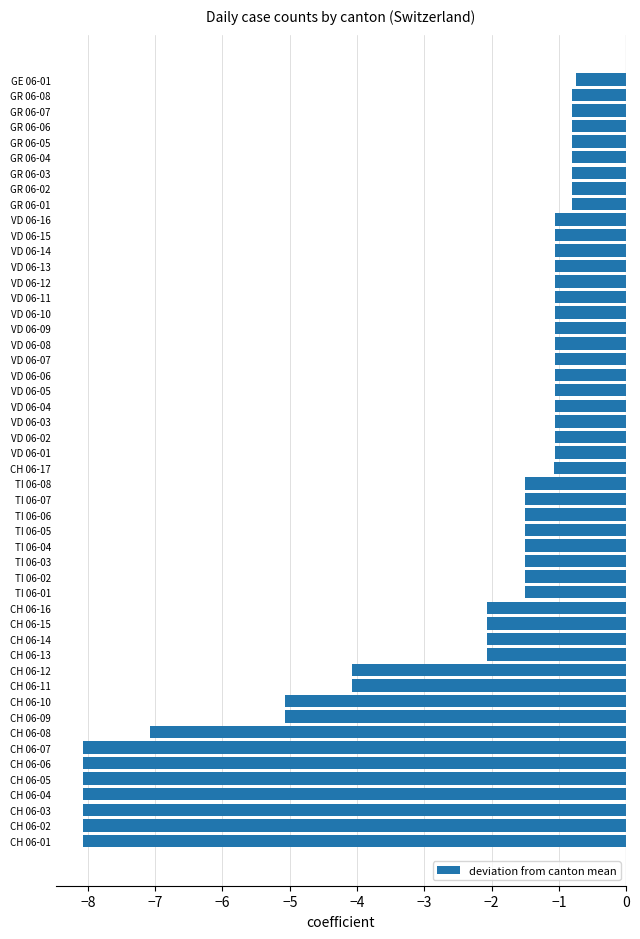

How many categories are shown in the chart?

50